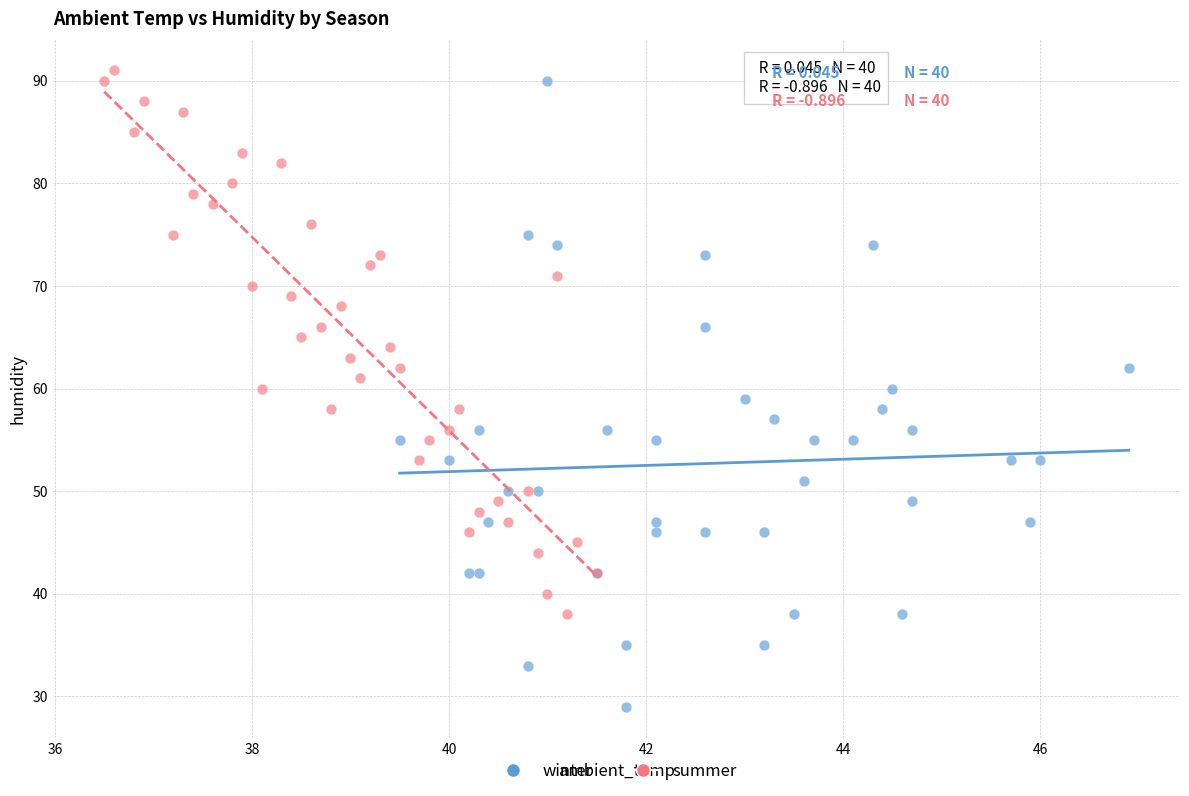

Which series contains the lowest Y value?

winter